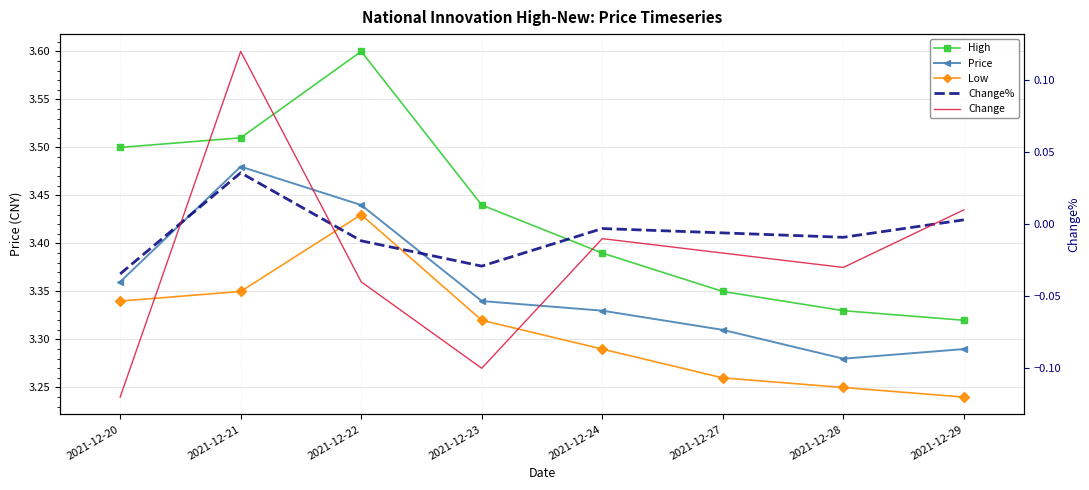

True or false: Price and Change intersect in this chart.

False